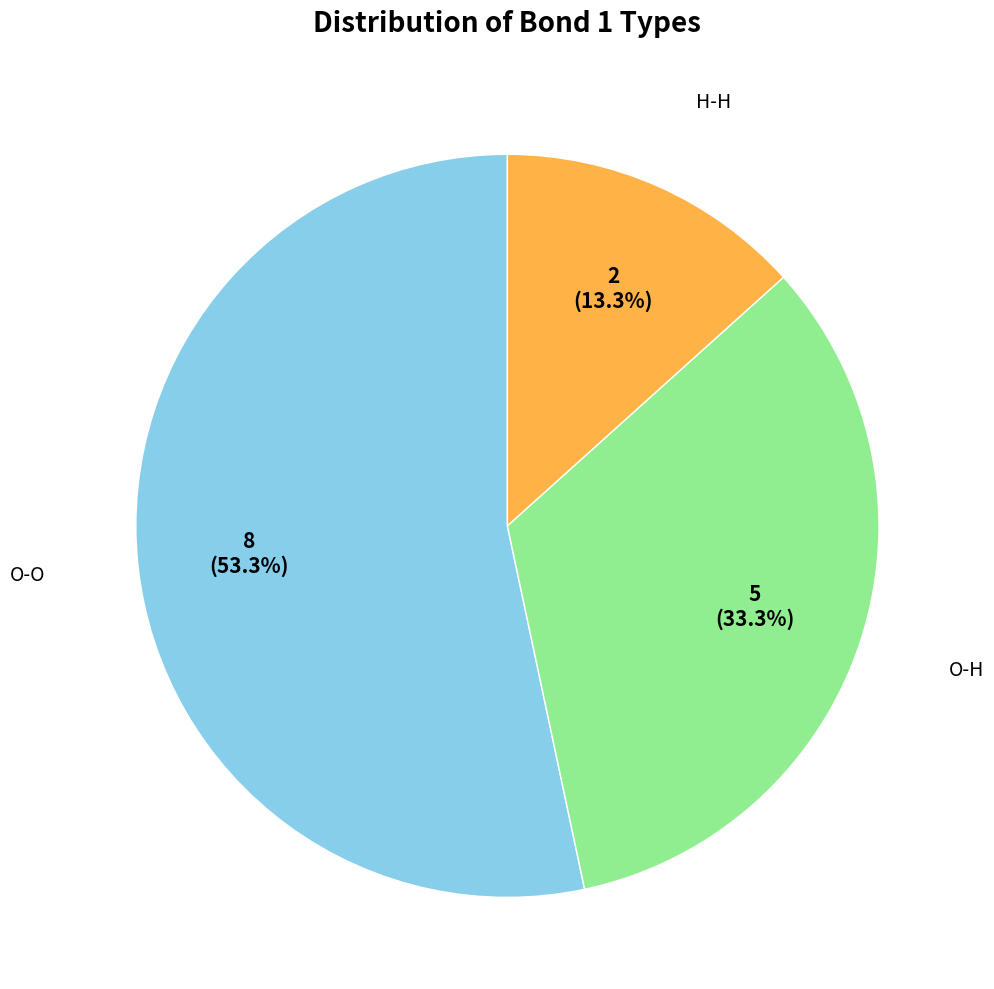

To the nearest percent, what is the average slice percentage?

33%